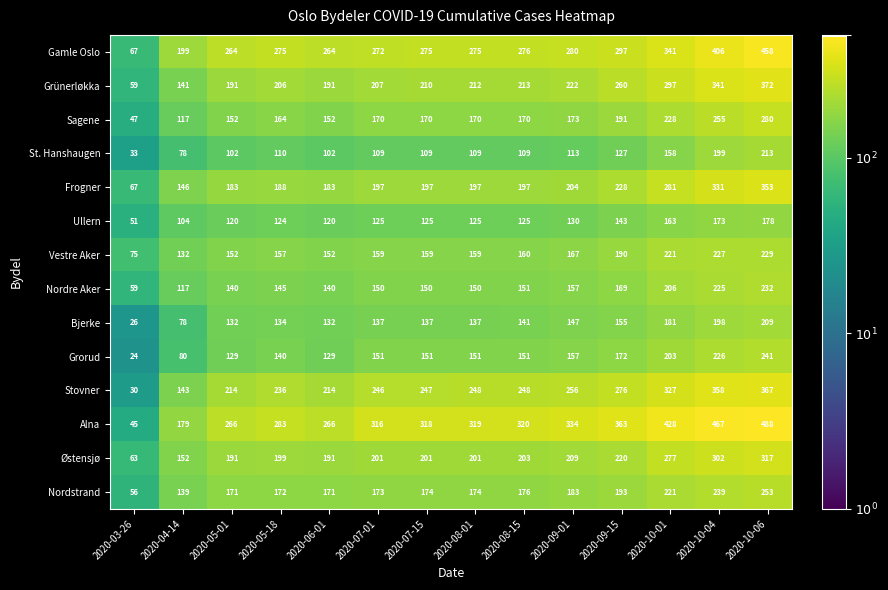

Which label corresponds to the smallest value in the chart?

2020-03-26